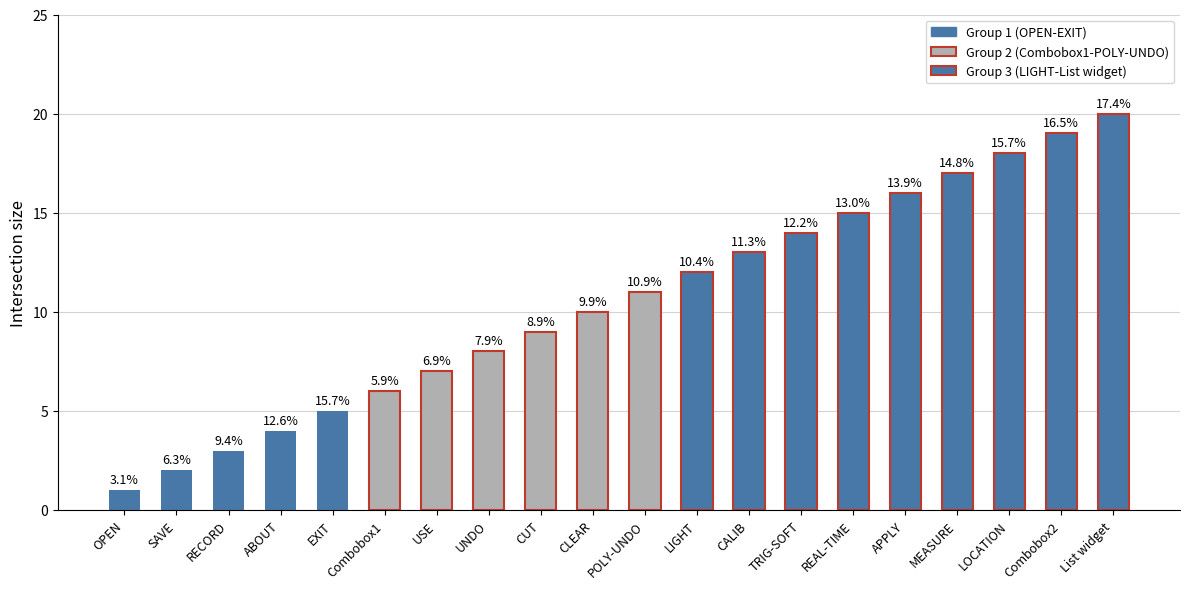

The chart shows a value of 7 at CLEAR. True or false?

False